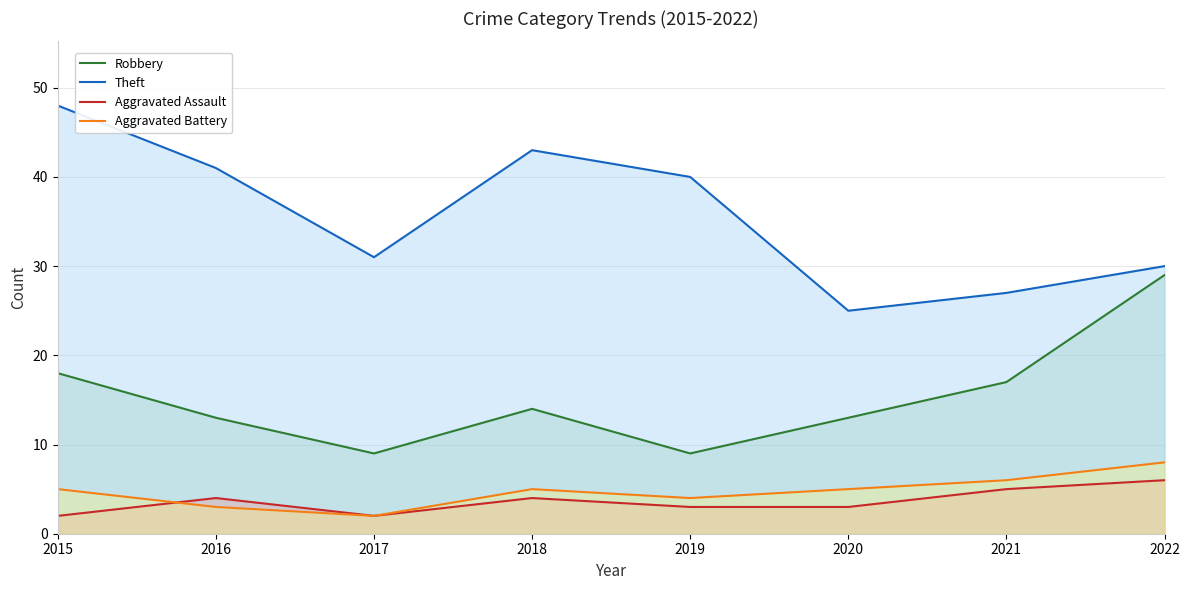

At which category is the sum across all series the highest?

2015